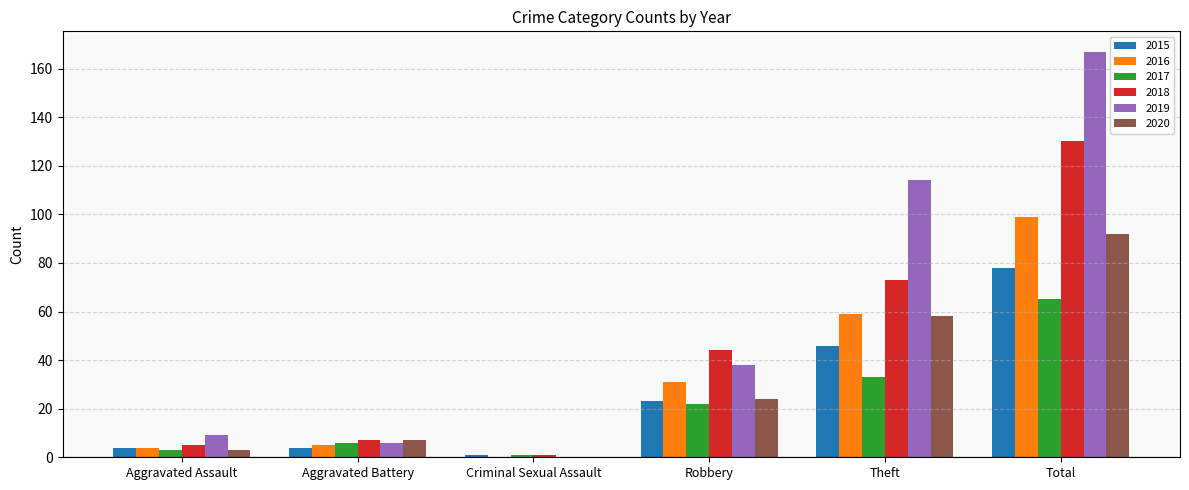

Between Robbery and Total, which series saw the biggest shift?

2019